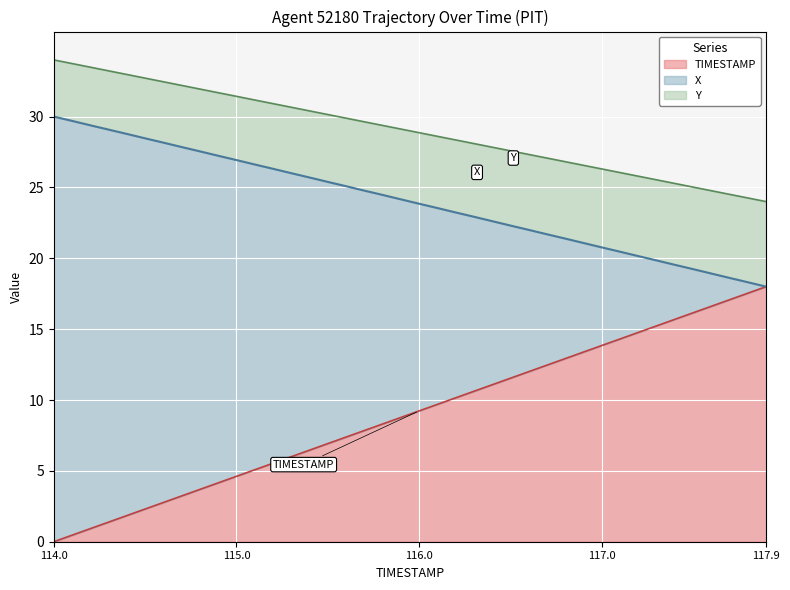

How many values in the Y series are below 29?

20